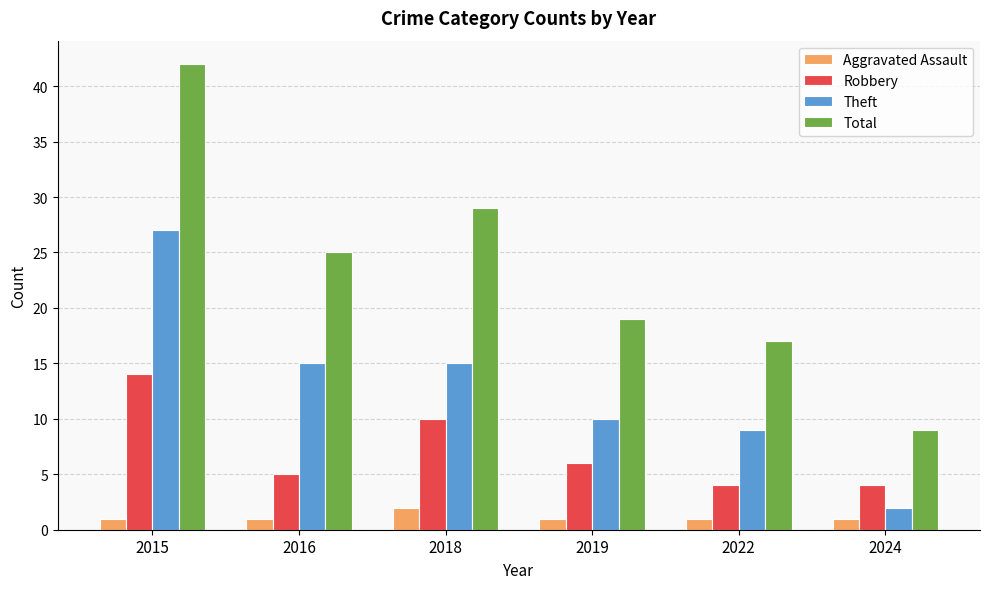

Which series has the widest spread of values?

Total